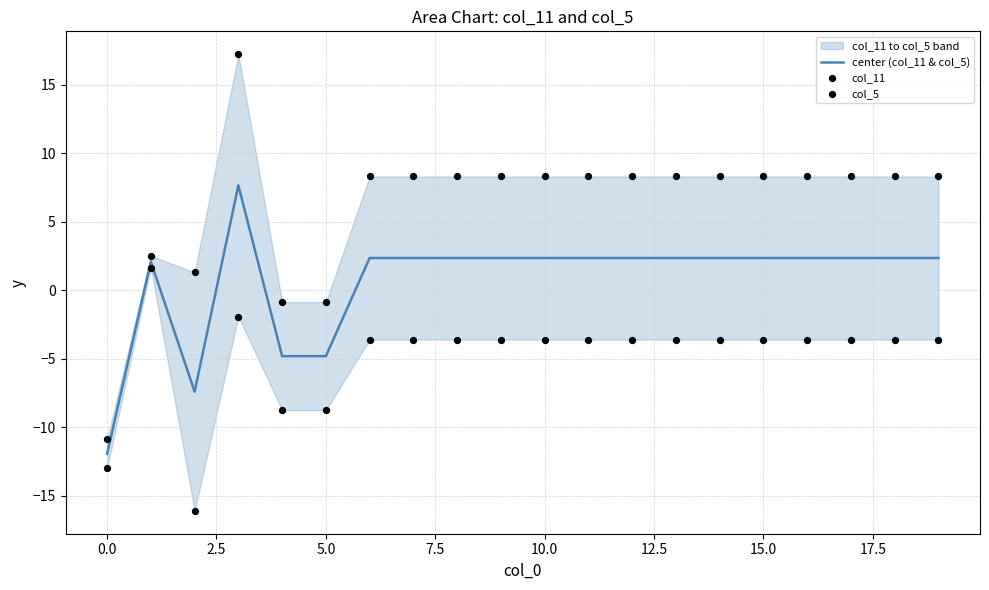

Is the value of center (col_11 & col_5) at 19 greater than the value of col_11 at 14?

No